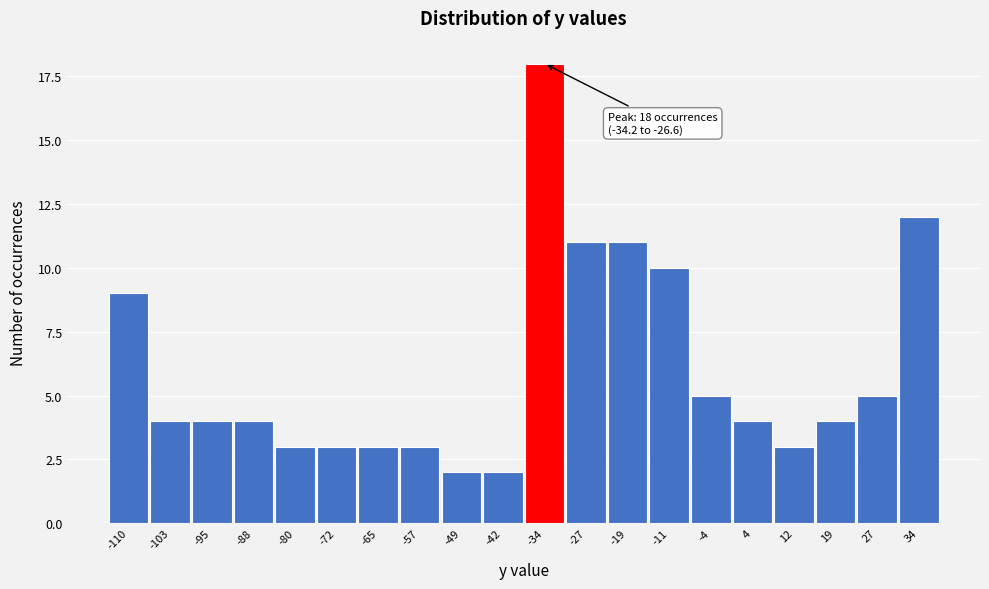

Reading left to right, transcribe all the data shown in this chart.

-110=9	-103=4	-95=4	-88=4	-80=3	-72=3	-65=3	-57=3	-49=2	-42=2	-34=18	-27=11	-19=11	-11=10	-4=5	4=4	12=3	19=4	27=5	34=12